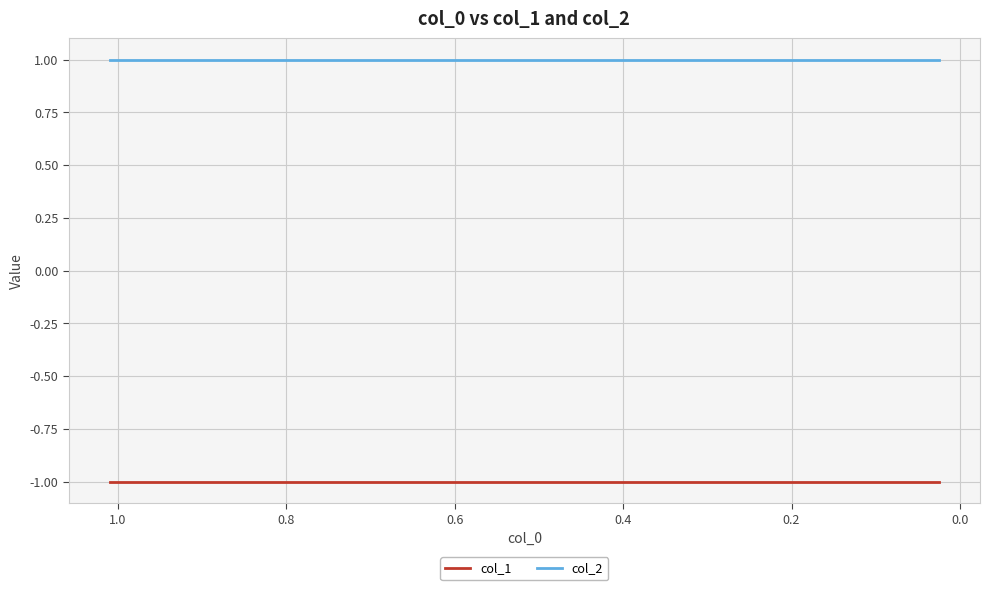

True or false: col_2 and col_1 intersect in this chart.

False